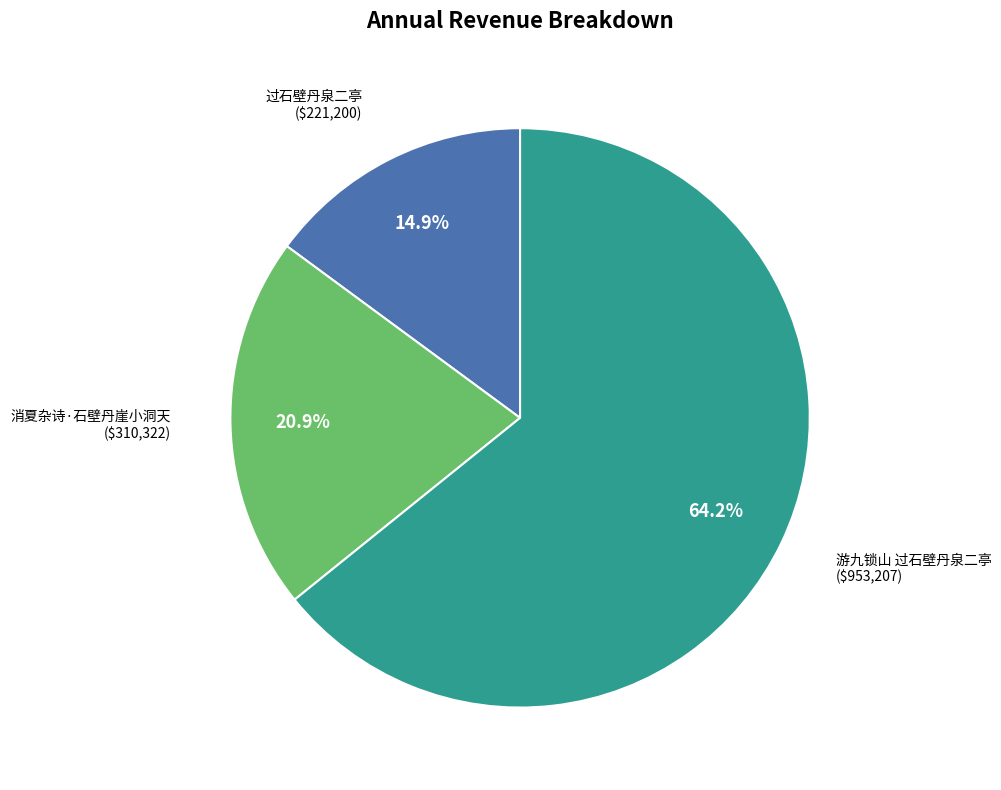

To the nearest percent, what is the combined percentage of 消夏杂诗·石壁丹崖小洞天 and 游九锁山 过石壁丹泉二亭?

85%